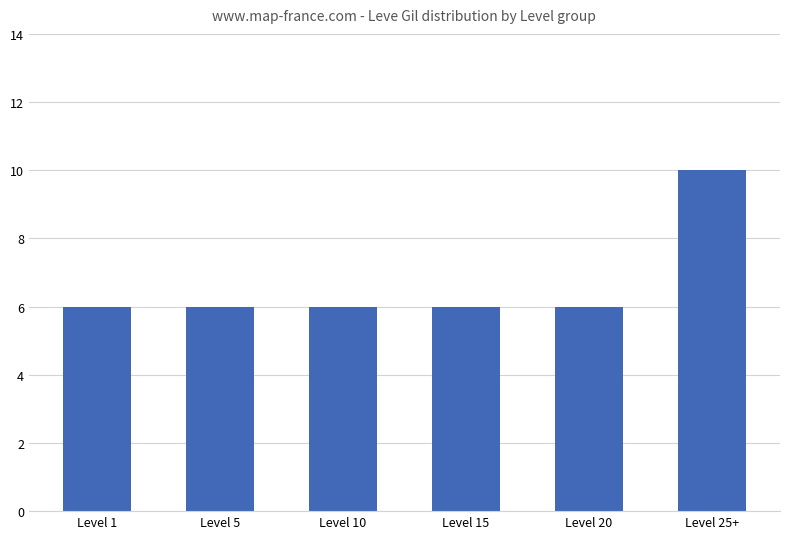

What is the average value?

7